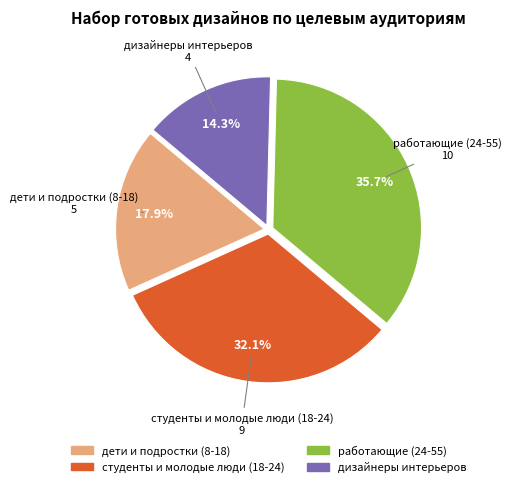

Rank the categories by value from lowest to highest.

дизайнеры интерьеров, дети и подростки (8-18), студенты и молодые люди (18-24), работающие (24-55)